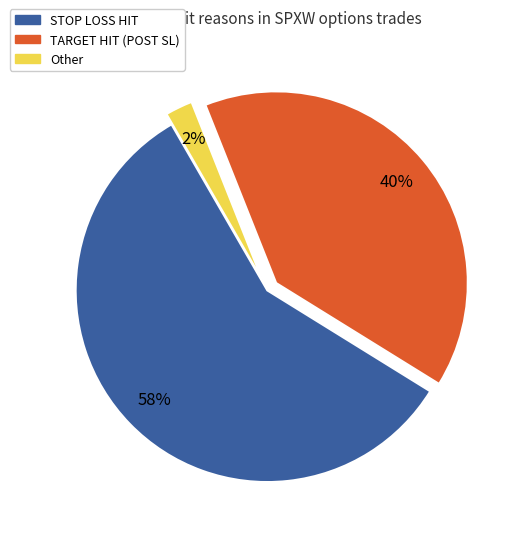

Between TARGET HIT (POST SL) and Other, which is larger?

TARGET HIT (POST SL)